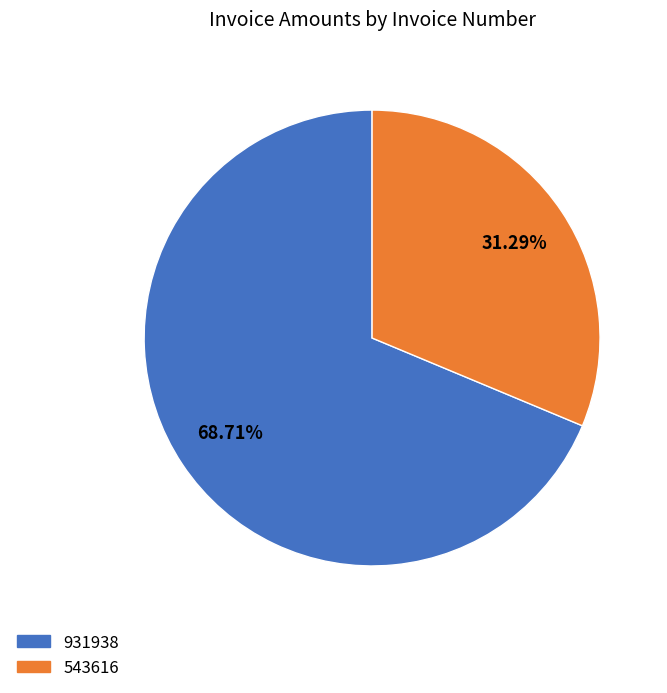

To the nearest percent, what percentage of the pie is 931938?

69%